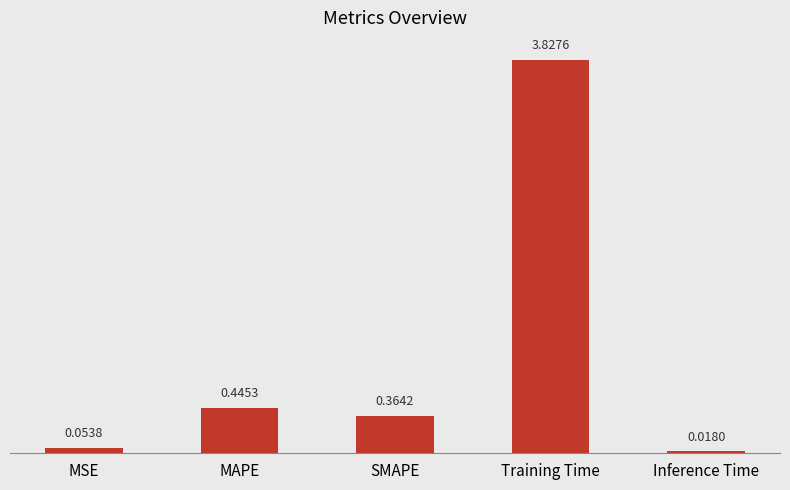

Does the chart contain any negative values?

No